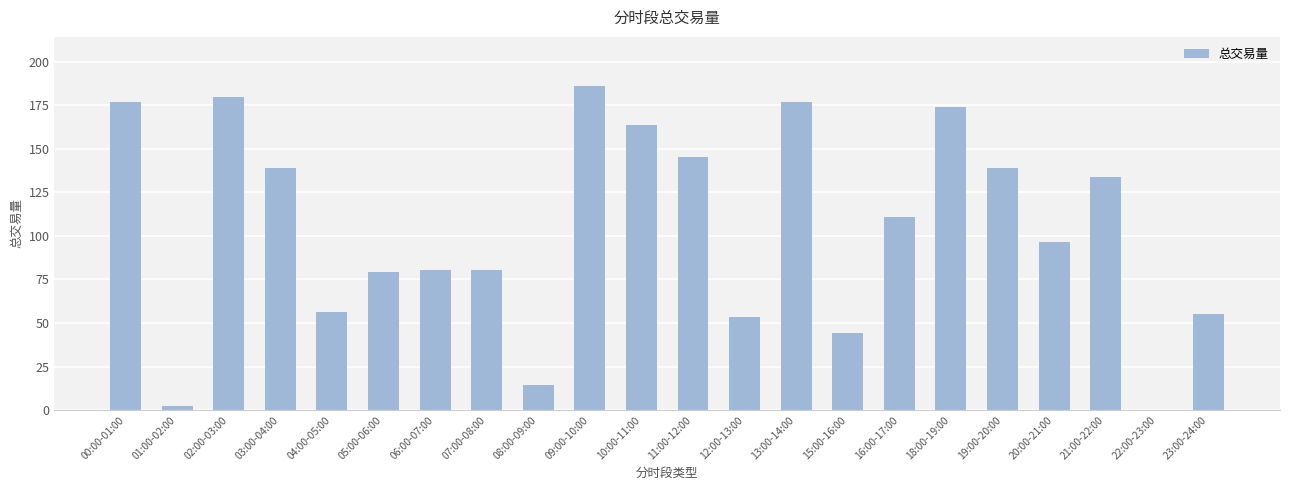

Count the number of data series in this chart.

1